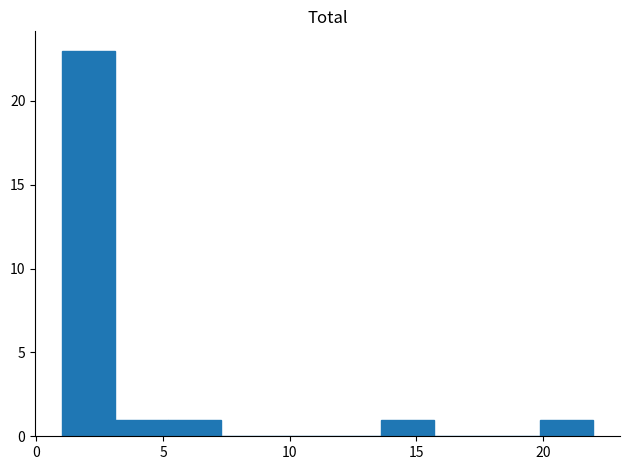

Reading left to right, transcribe this chart: for each bar, give the range it covers on the x-axis and its height. Neither the bar edges nor the heights are printed on the chart, so give them approximately, as read against the axes.

1.0 to 3.1: 23
3.1 to 5.2: 1
5.2 to 7.3: 1
7.3 to 9.4: 0
9.4 to 11.5: 0
11.5 to 13.6: 0
13.6 to 15.7: 1
15.7 to 17.8: 0
17.8 to 19.9: 0
19.9 to 22.0: 1